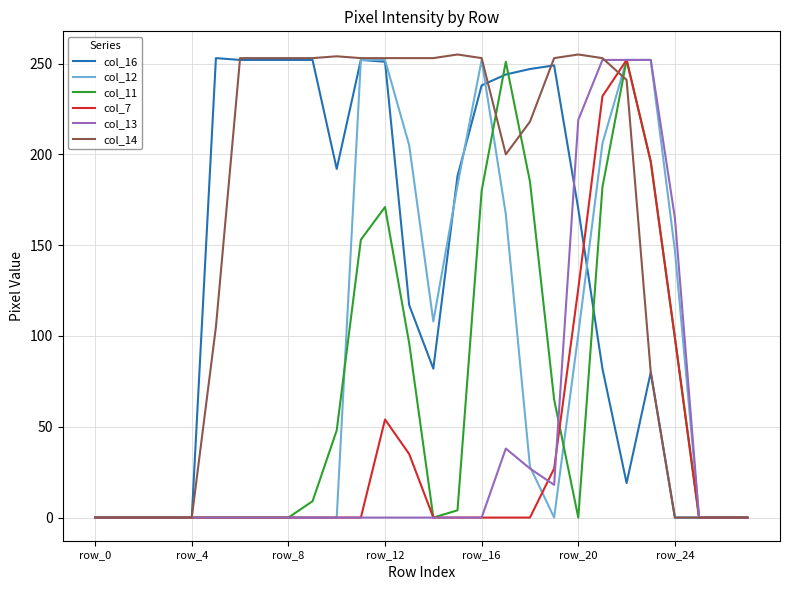

What is the maximum value shown in the chart?

255